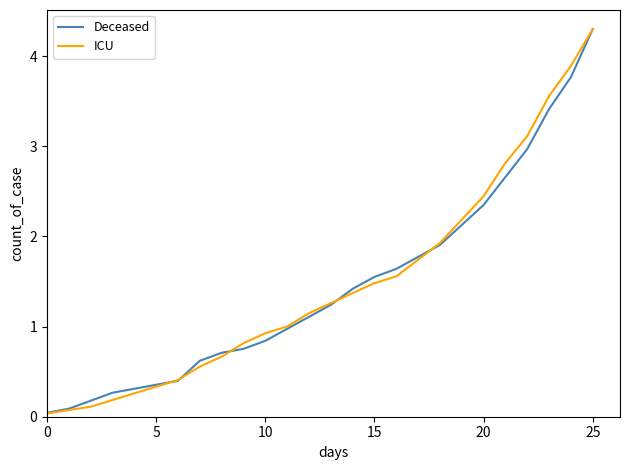

What is the highest value of the Deceased series?

4.3